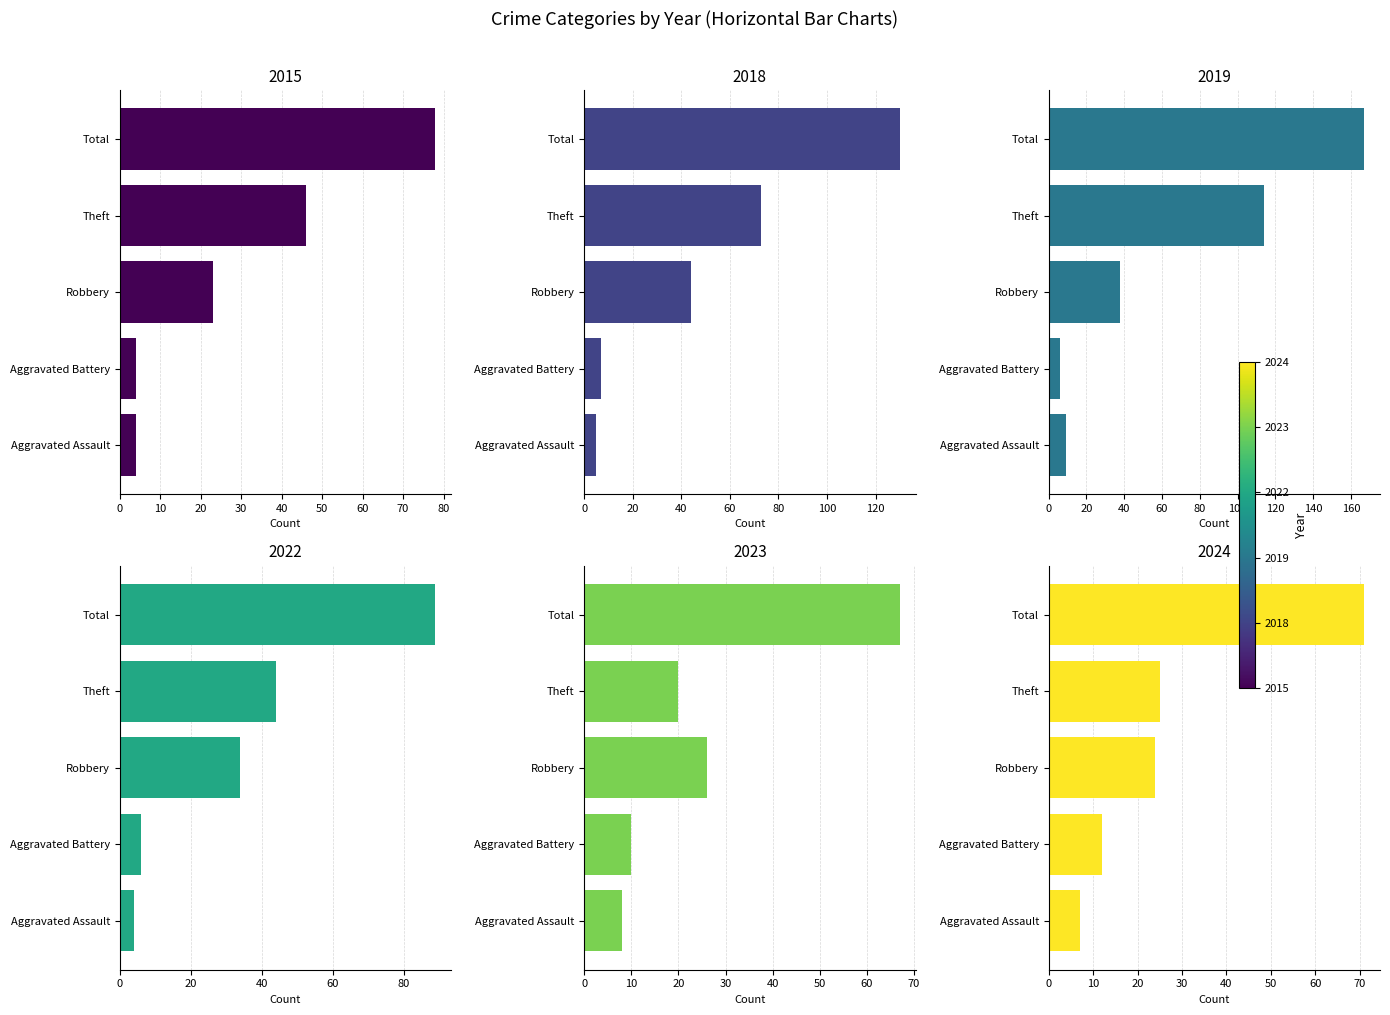

What position from the right is Theft?

2